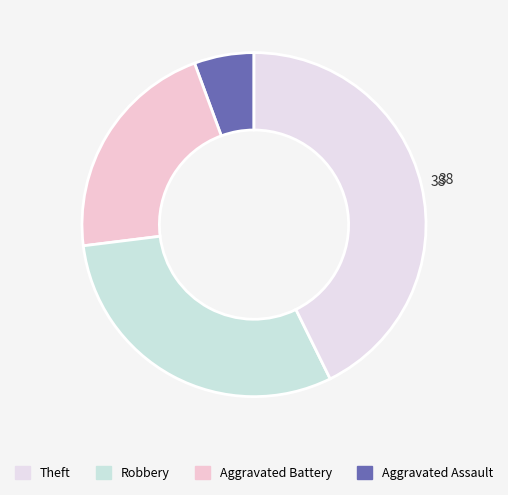

Which category has the biggest portion of the pie?

Theft